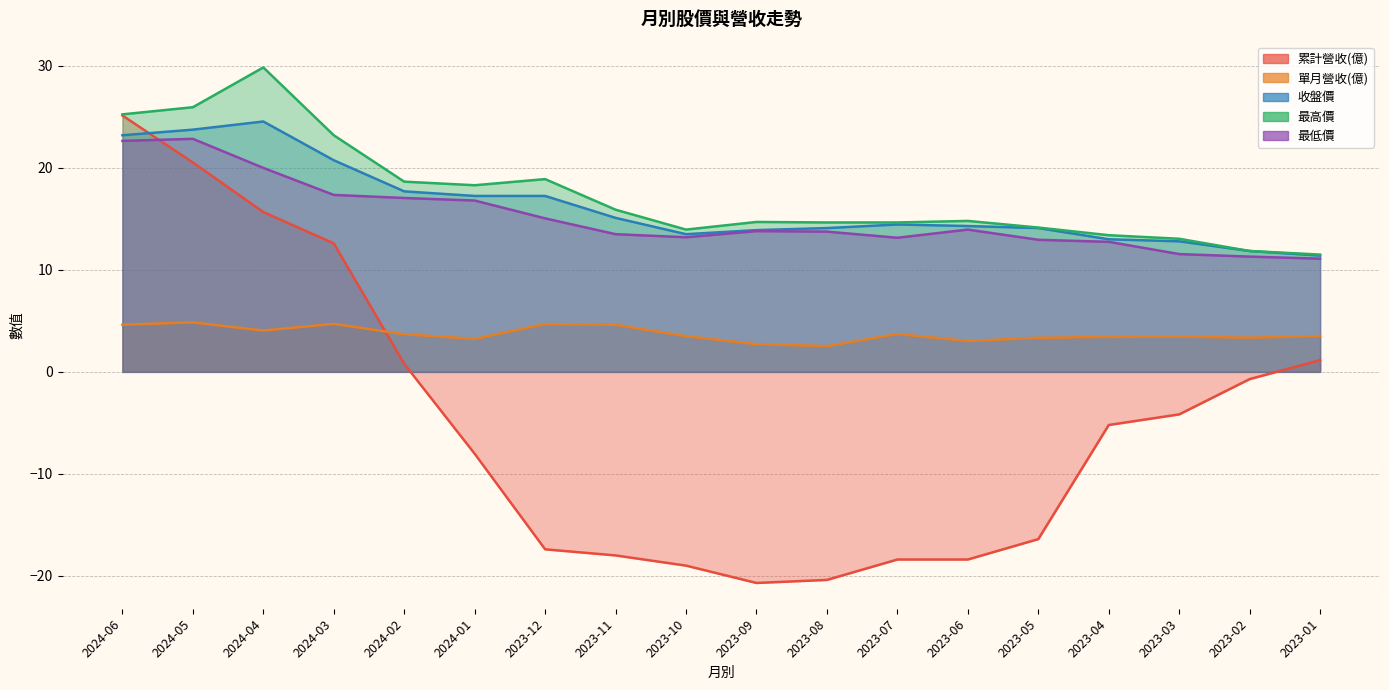

Does the chart have visible grid lines?

Yes